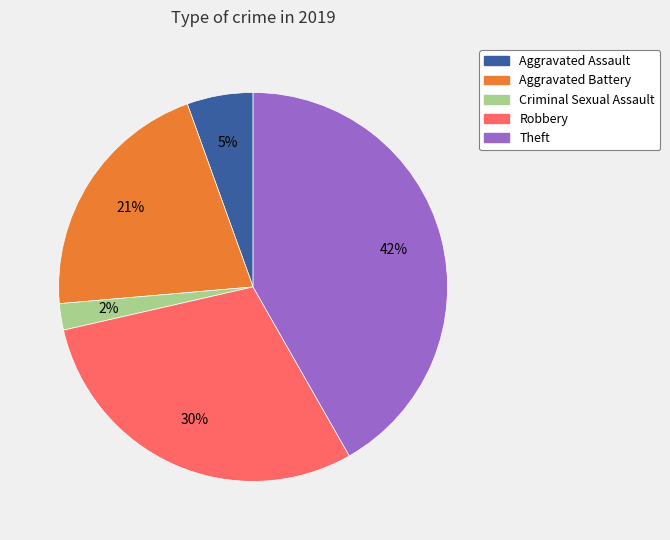

Is there a majority slice in this chart?

No